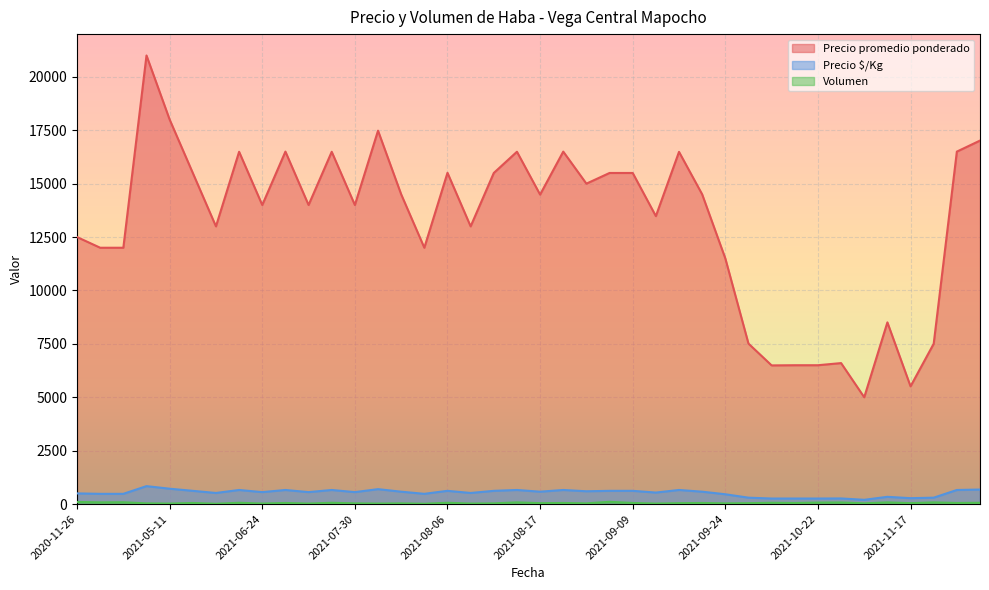

Which series has the largest total across all categories?

Precio promedio ponderado